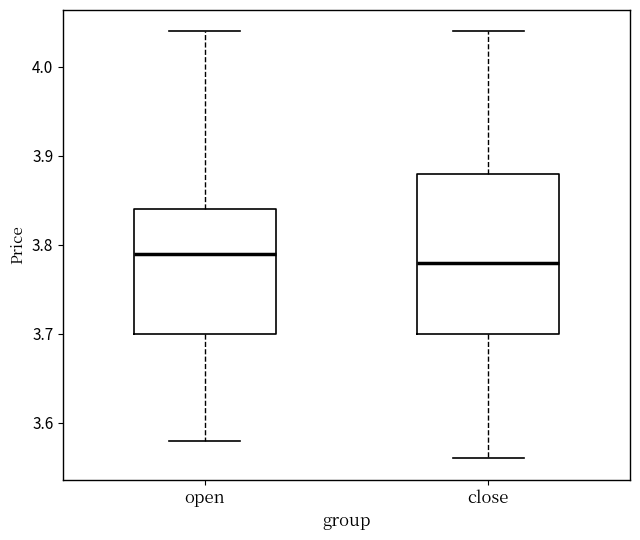

Reading left to right, read every box against the y-axis: the position of its median line, the range the box covers, and the ends of its whiskers. The values are not printed on the chart, so give them approximately, as read against the axis.

open: median 3.79, box 3.70 to 3.84, whiskers 3.58 to 4.04
close: median 3.78, box 3.70 to 3.88, whiskers 3.56 to 4.04